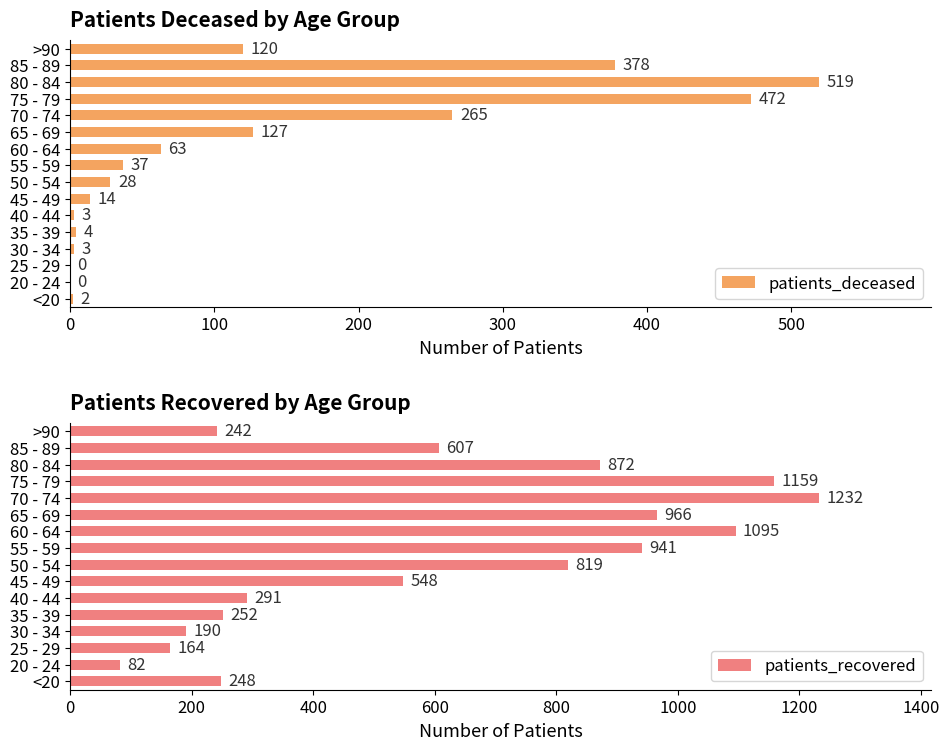

Which series has the largest range (max minus min)?

patients_recovered